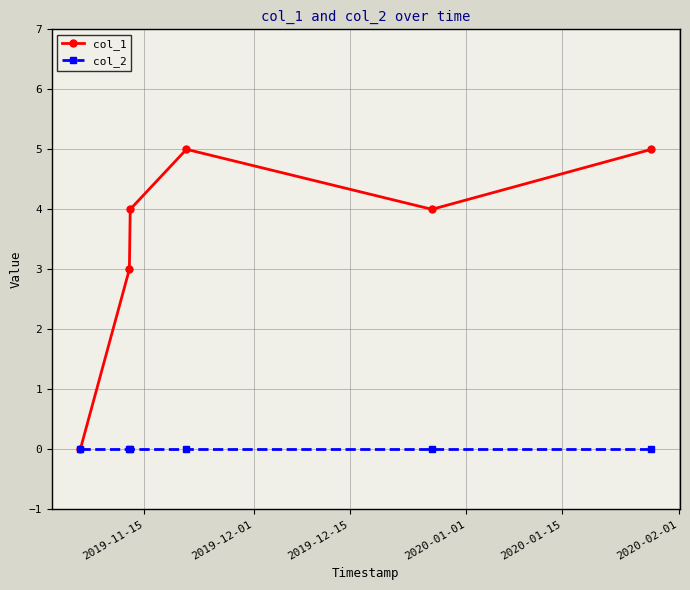

Reading right to left, what are all the values shown in this chart?

col_1: 5	4	5	4	3	0
col_2: 0	0	0	0	0	0